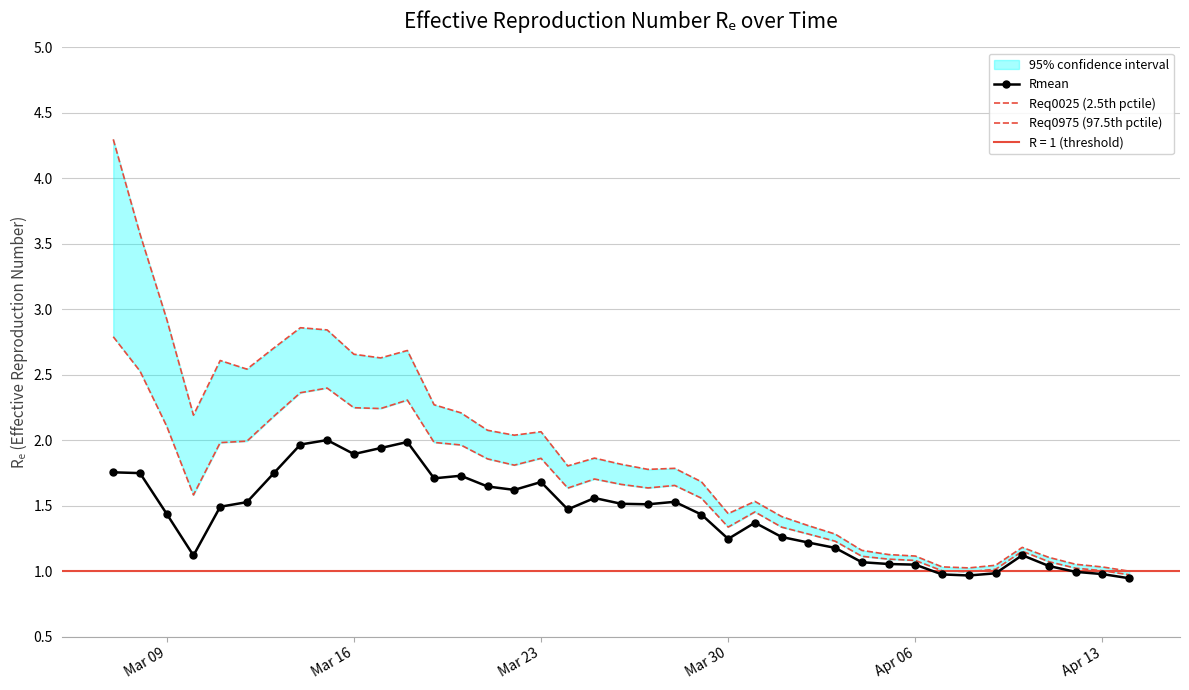

True or false: Req0975 (97.5th pctile) and Req0025 (2.5th pctile) intersect in this chart.

False